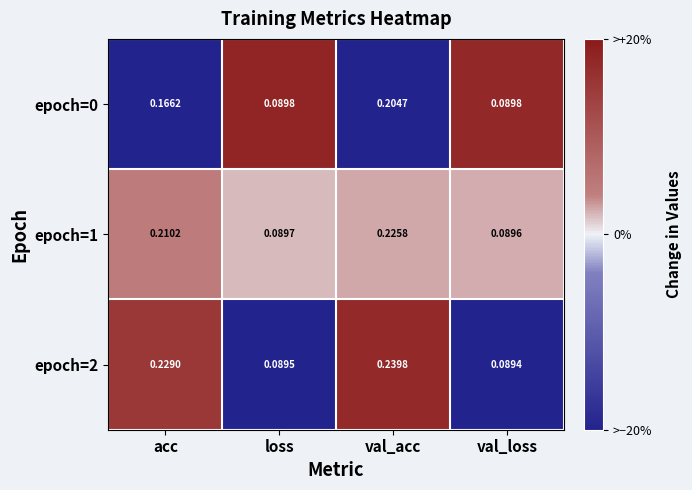

Which category has the highest value in the epoch=2 series?

val_acc